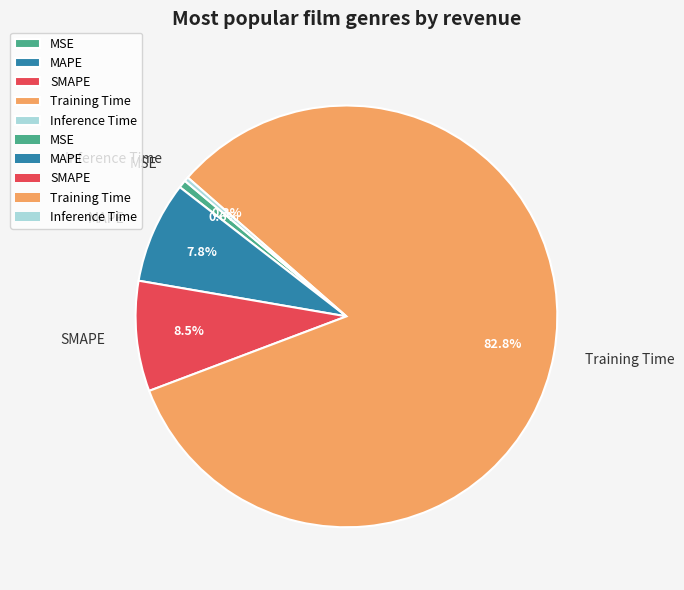

What percentage is the MSE slice, to the nearest percent?

1%